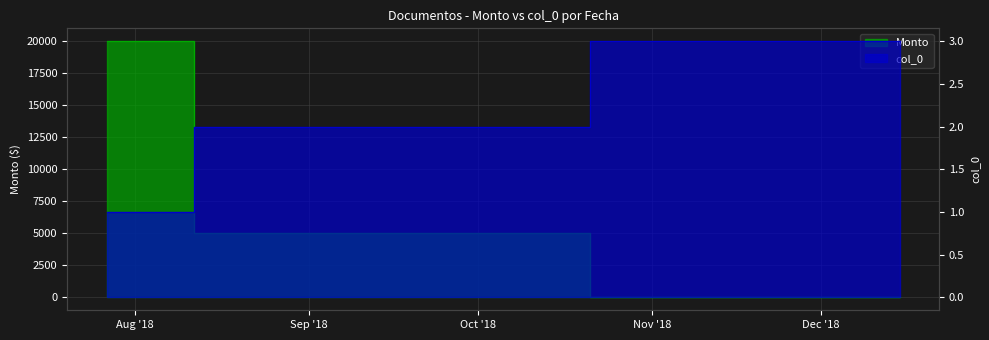

True or false: Monto has a value of 12 at 15/12/2018.

False